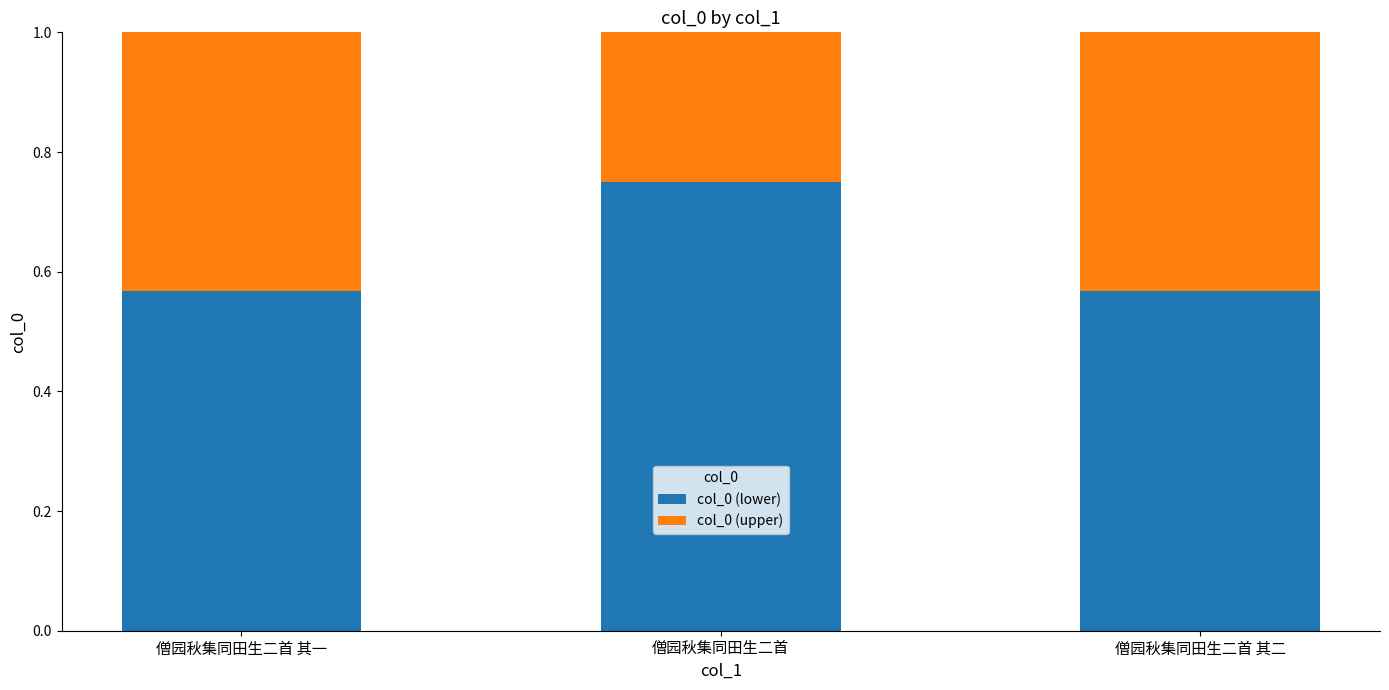

At which label does col_0 (lower) reach its peak?

僧园秋集同田生二首